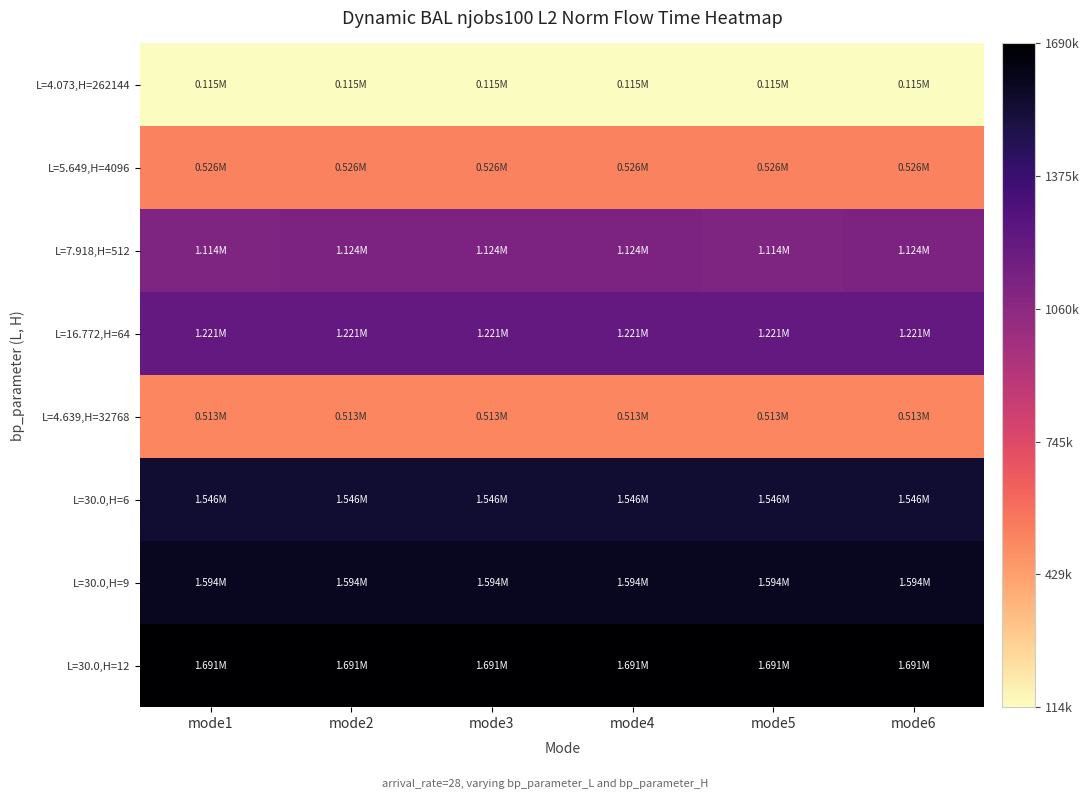

What is the difference between the highest and lowest values at mode2?

1576114.8